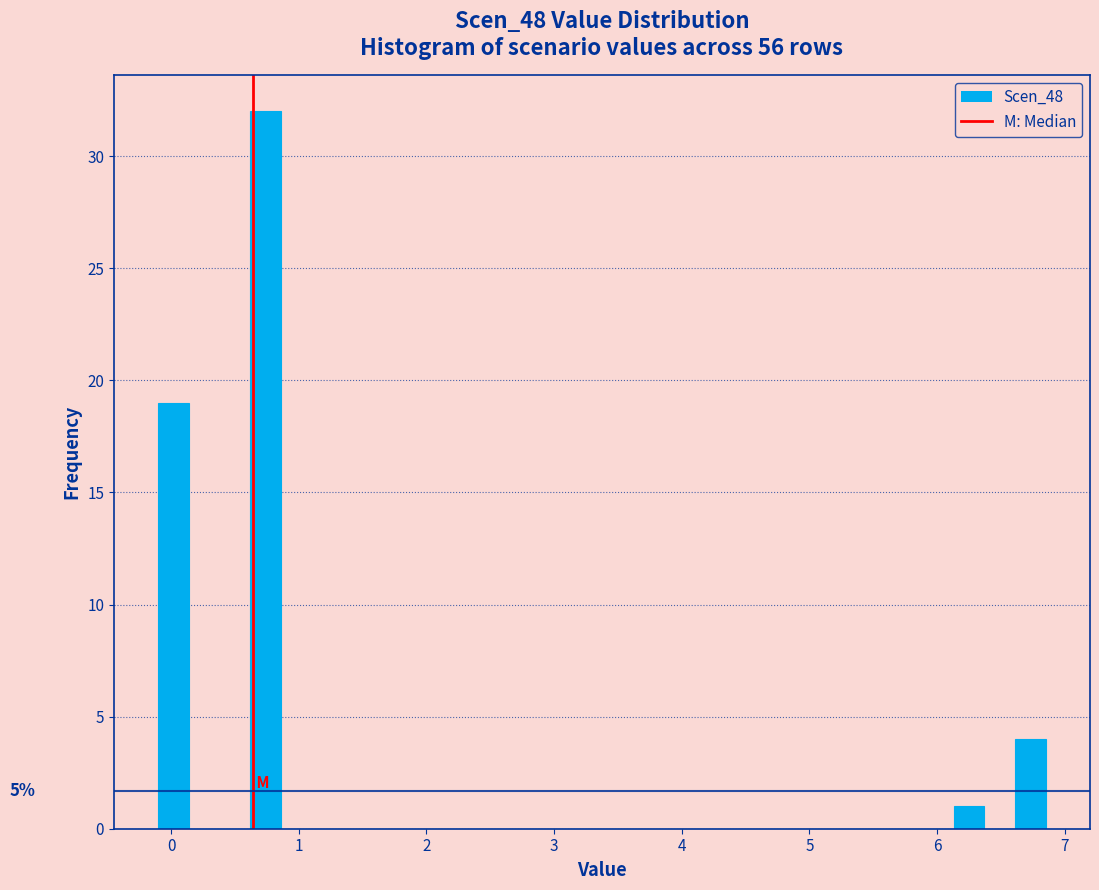

Read against the x-axis, roughly where is the centre of the tallest bar?

0.7